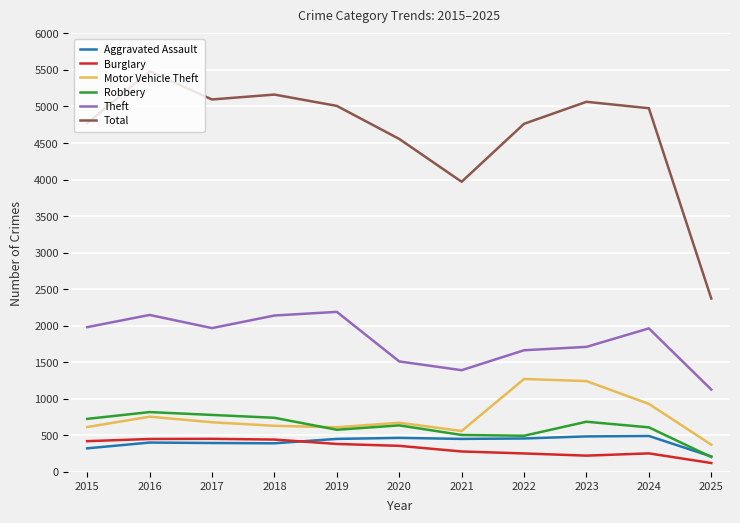

What are all the series names shown in the legend?

Aggravated Assault, Burglary, Motor Vehicle Theft, Robbery, Theft, Total